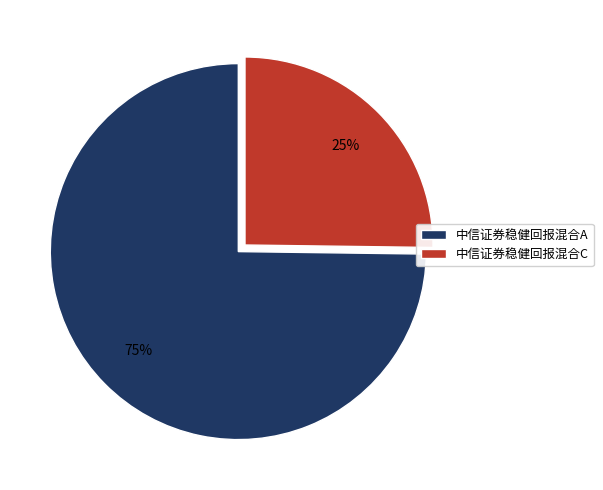

Do 中信证券稳健回报混合A and 中信证券稳健回报混合C together represent more than half of the pie?

Yes